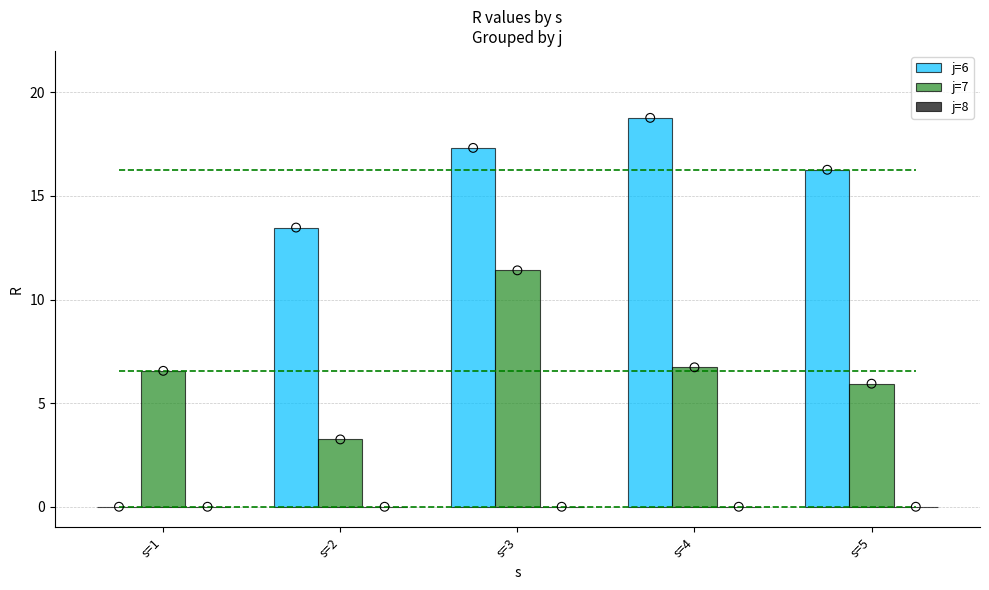

Which series has the largest total across all categories?

j=6